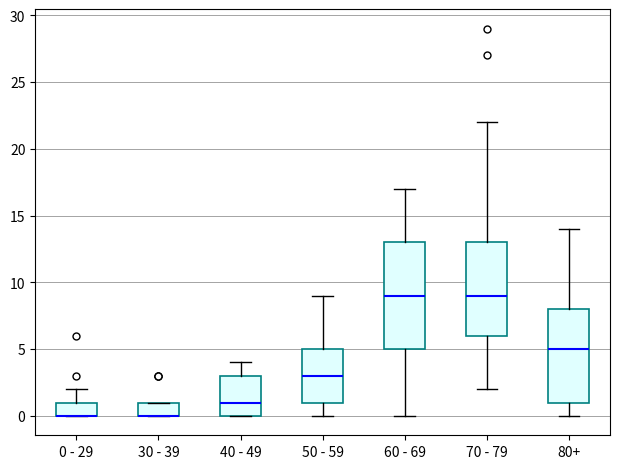

Where is the lower edge of the box for 70 - 79 on the y-axis? The values are not printed on the chart, so give them approximately, as read against the axis.

6